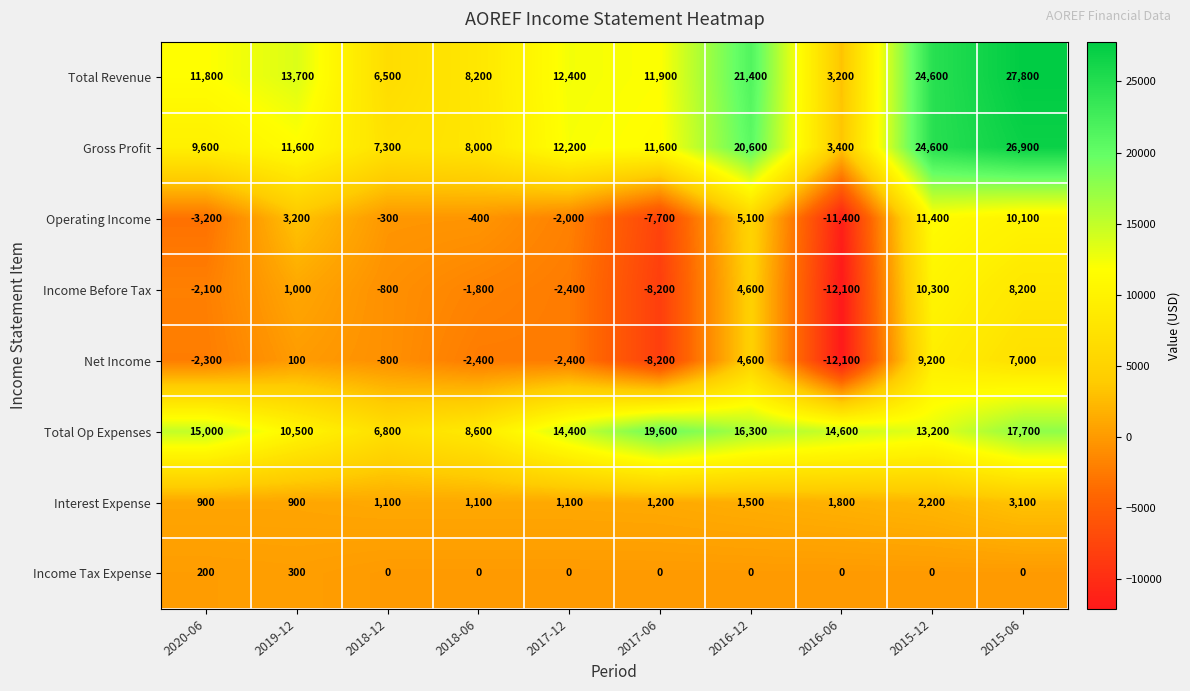

What is the sum of all Operating Income values?

4800